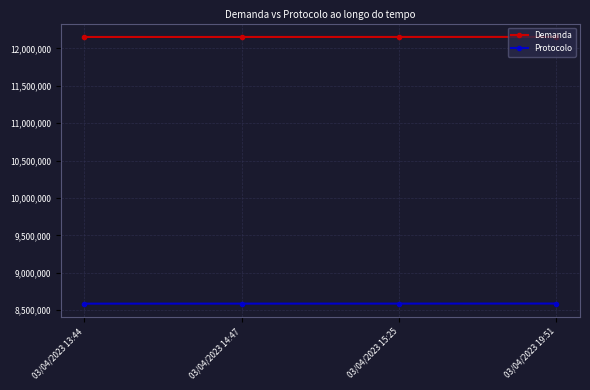

True or false: Protocolo and Demanda cross at least once.

False